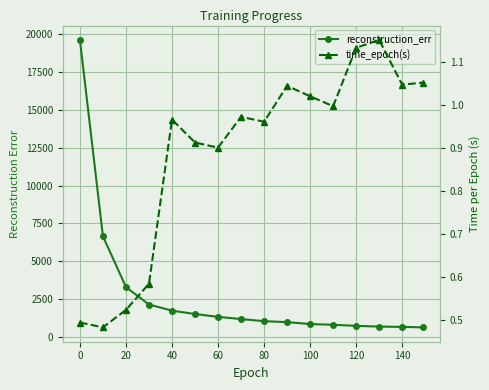

True or false: time_epoch(s) and reconstruction_err intersect in this chart.

False